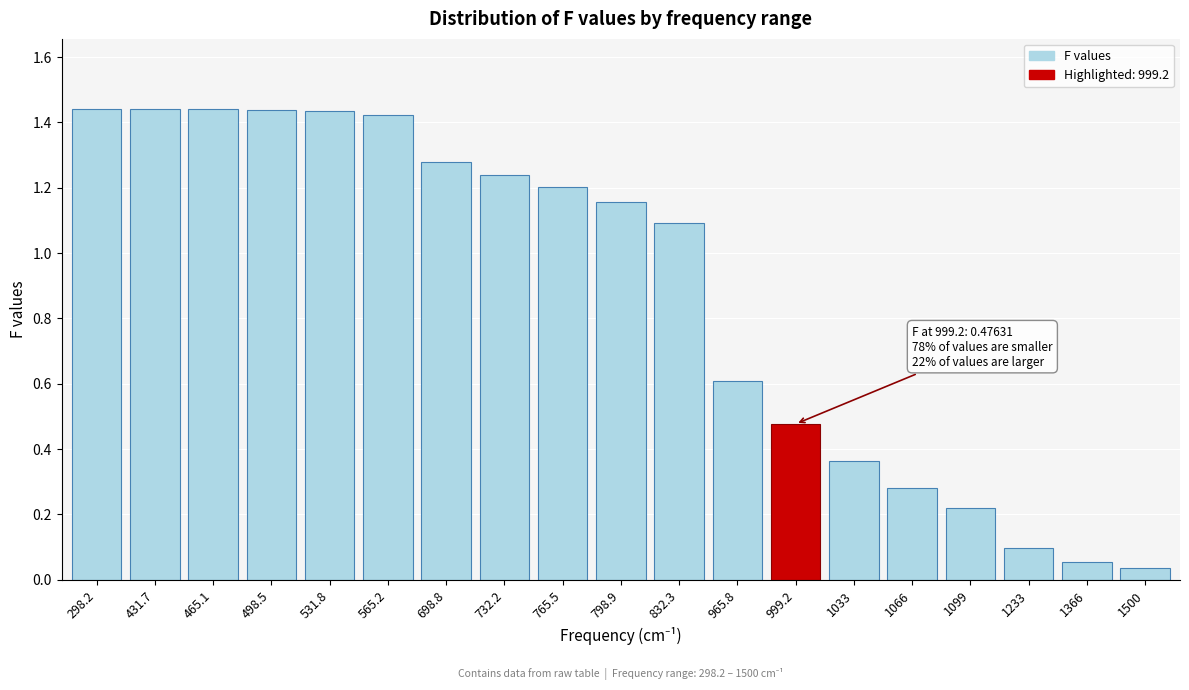

At which label does the data first exceed 1?

298.2